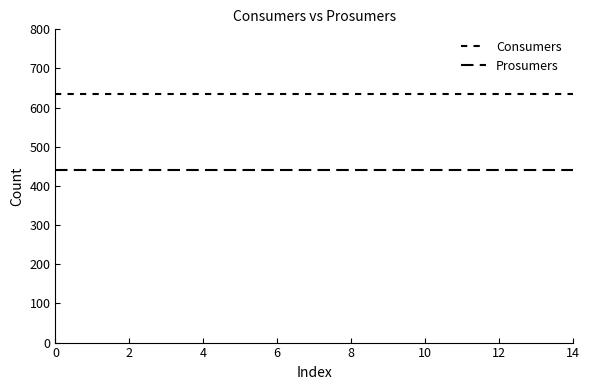

Does the chart display data point markers on the line(s)?

No